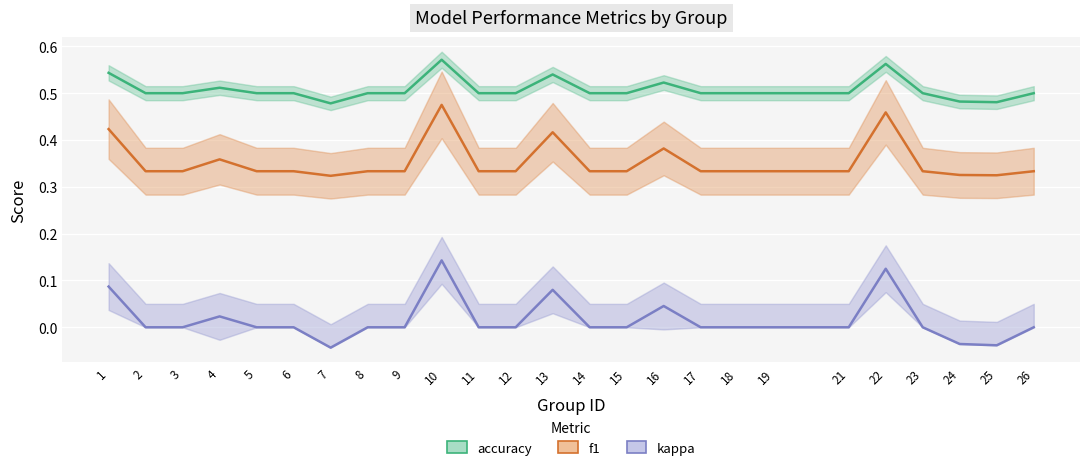

True or false: kappa and accuracy intersect in this chart.

False